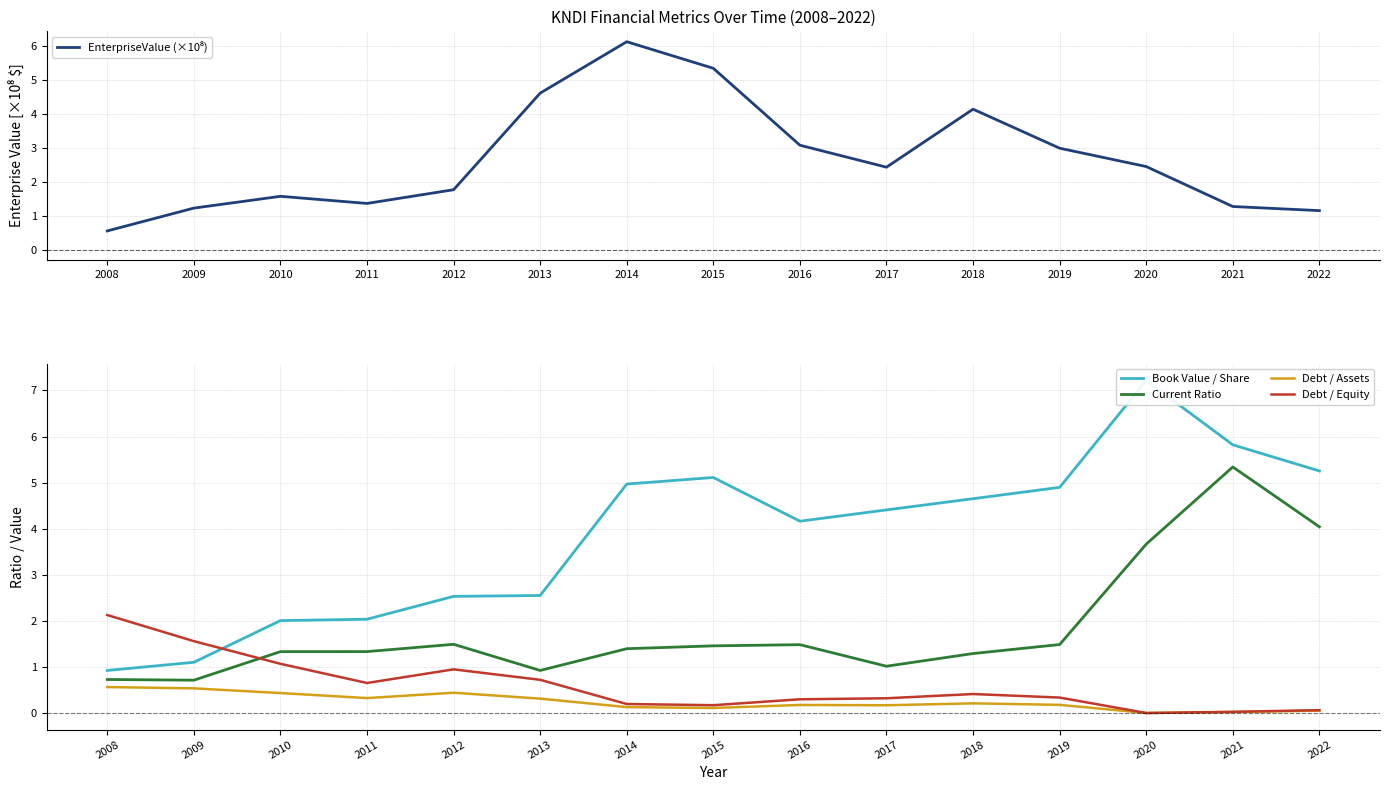

At which label does Current Ratio first exceed 1?

2010